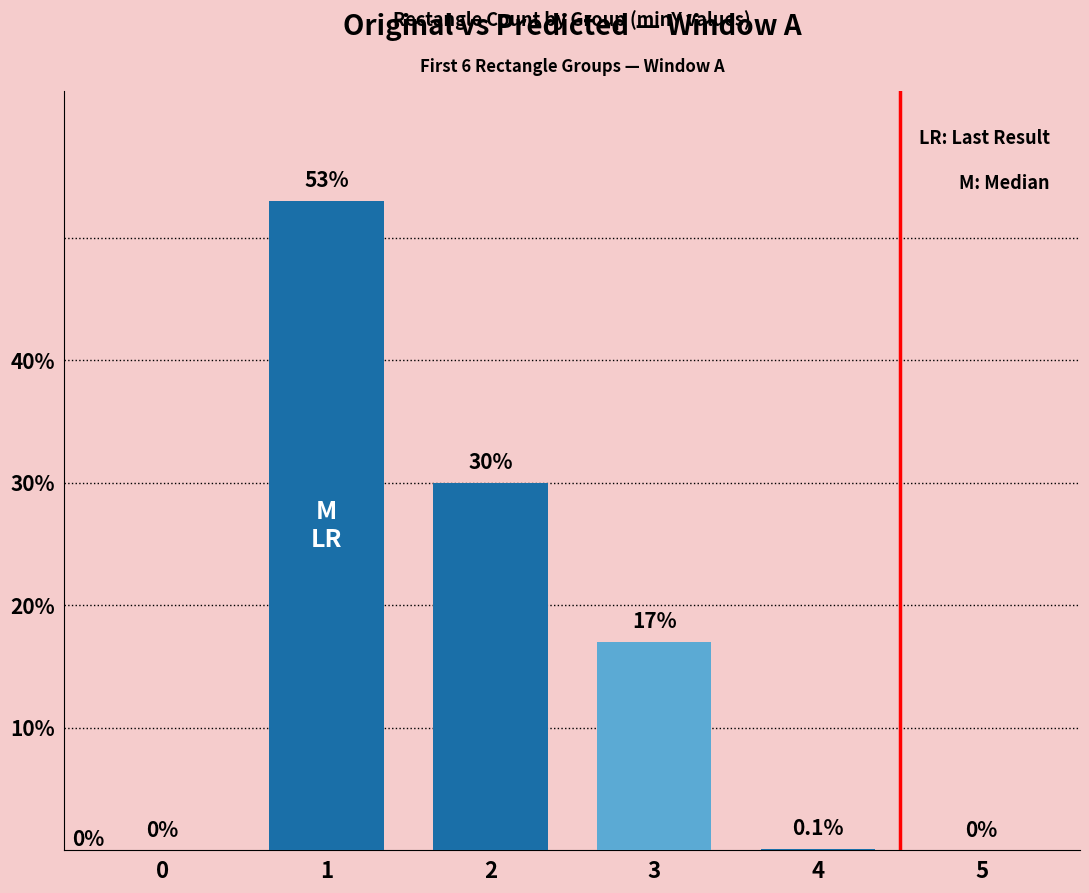

What is the sum of the values at 1 and 3?

70.0